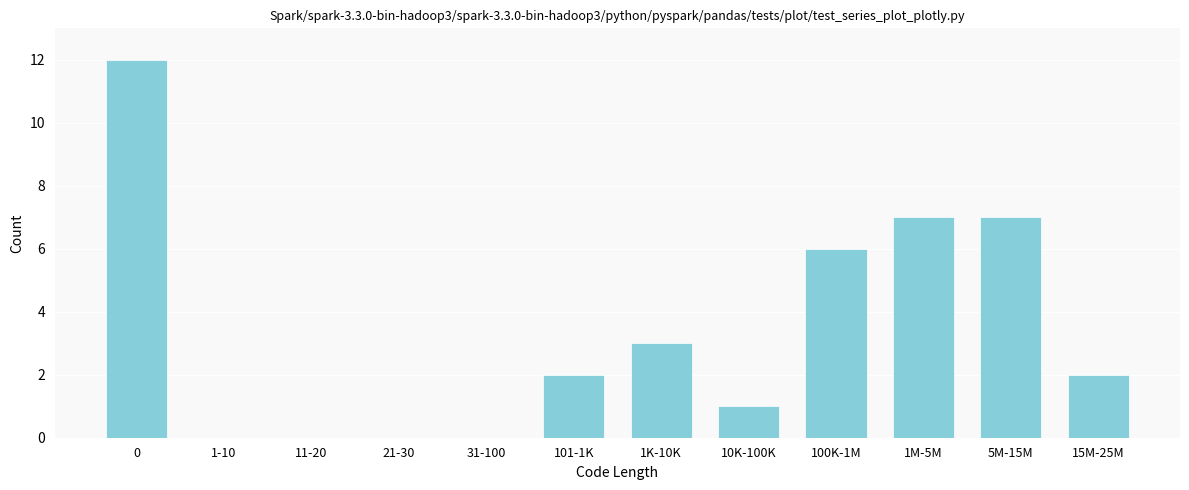

Reading right to left, what are all the values shown in this chart?

15M-25M=2	5M-15M=7	1M-5M=7	100K-1M=6	10K-100K=1	1K-10K=3	101-1K=2	31-100=0	21-30=0	11-20=0	1-10=0	0=12